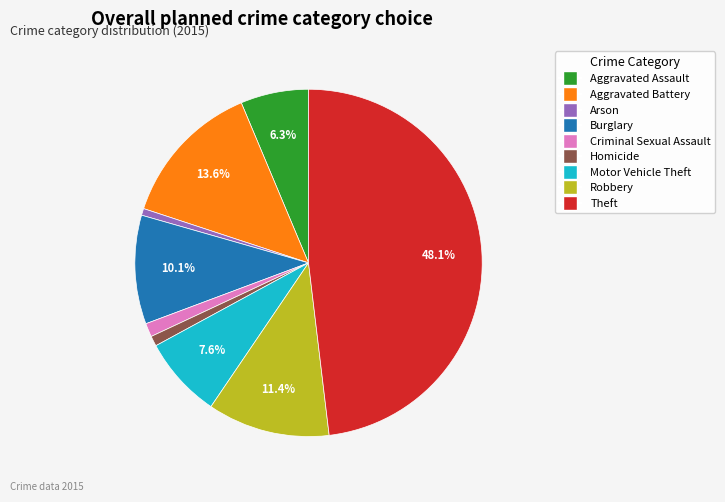

Is Homicide the majority of the pie?

No